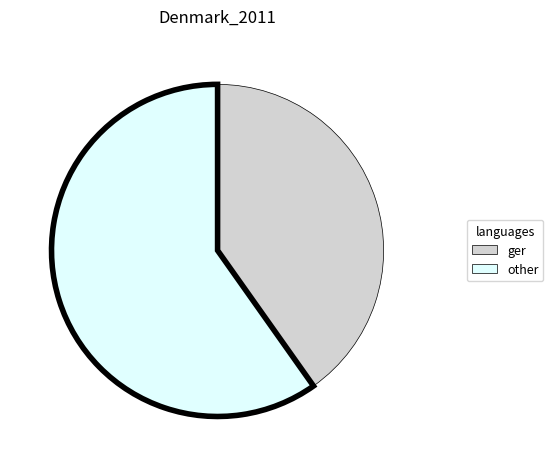

The other slice represents 60% of the pie. True or false?

True